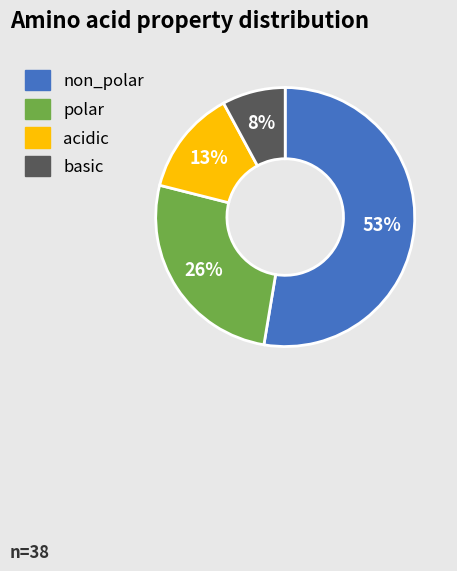

How many slices are in this pie chart?

4